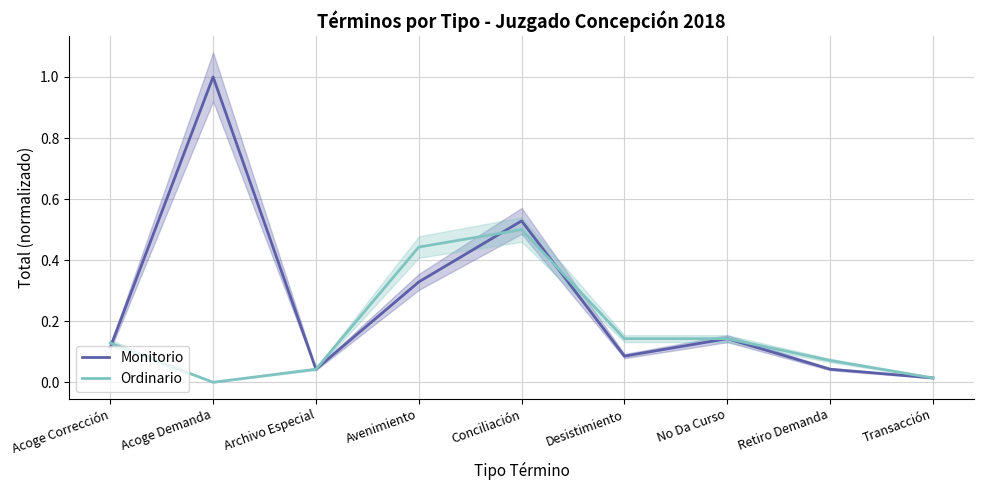

Rank the series by their average value, from lowest to highest.

Ordinario, Monitorio